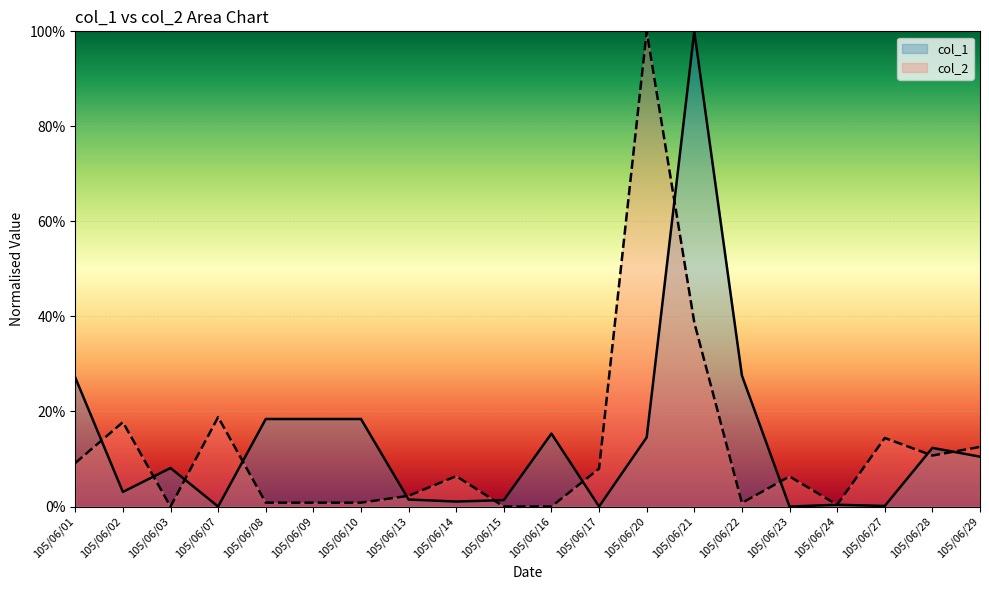

At which category does col_1 reach its first local peak?

105/06/03